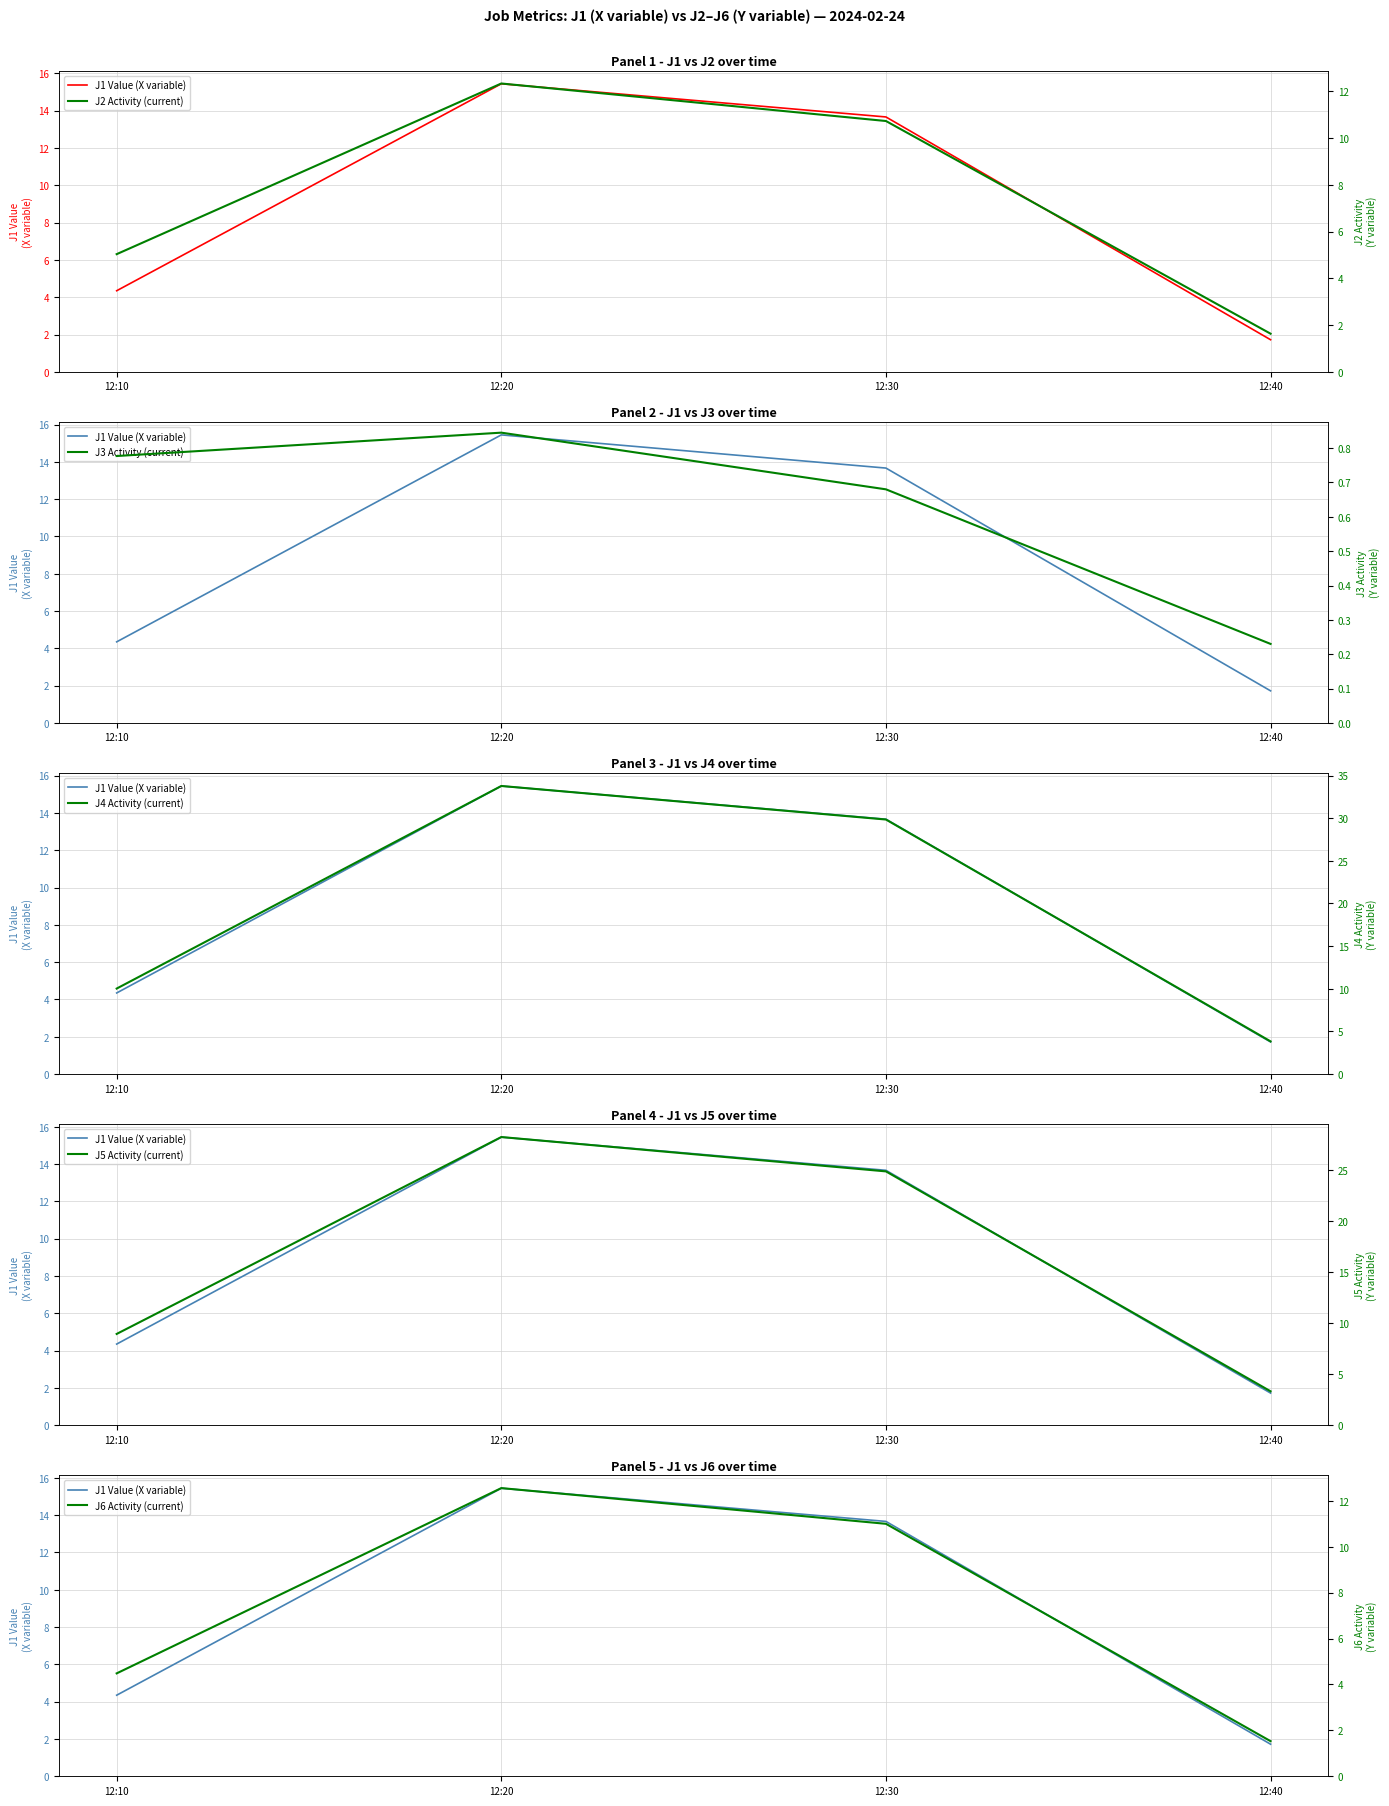

List the series in order of their peak value, lowest first.

J3 Activity (current), J2 Activity (current), J6 Activity (current), J1 Value (X variable), J5 Activity (current), J4 Activity (current)